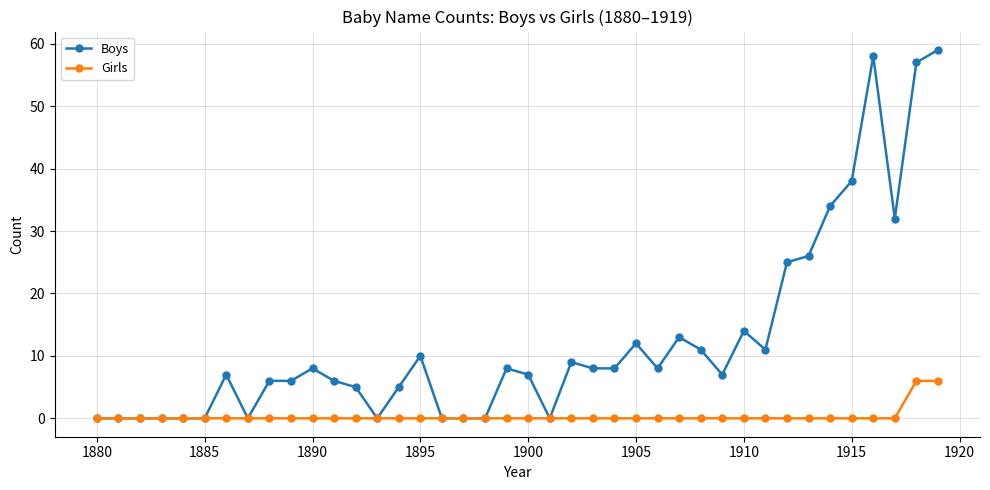

Which series has the largest range (max minus min)?

Boys